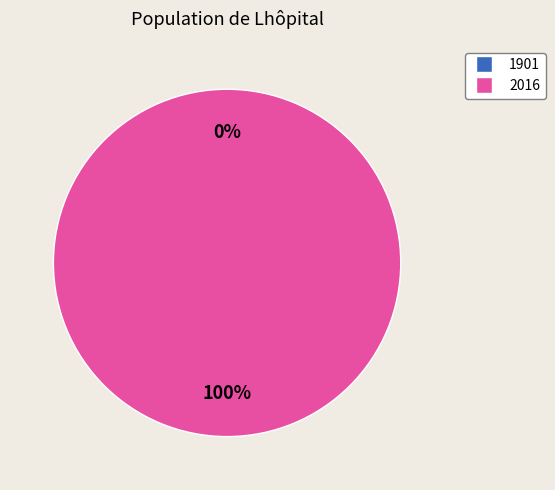

To the nearest percent, what is the average slice percentage?

50%